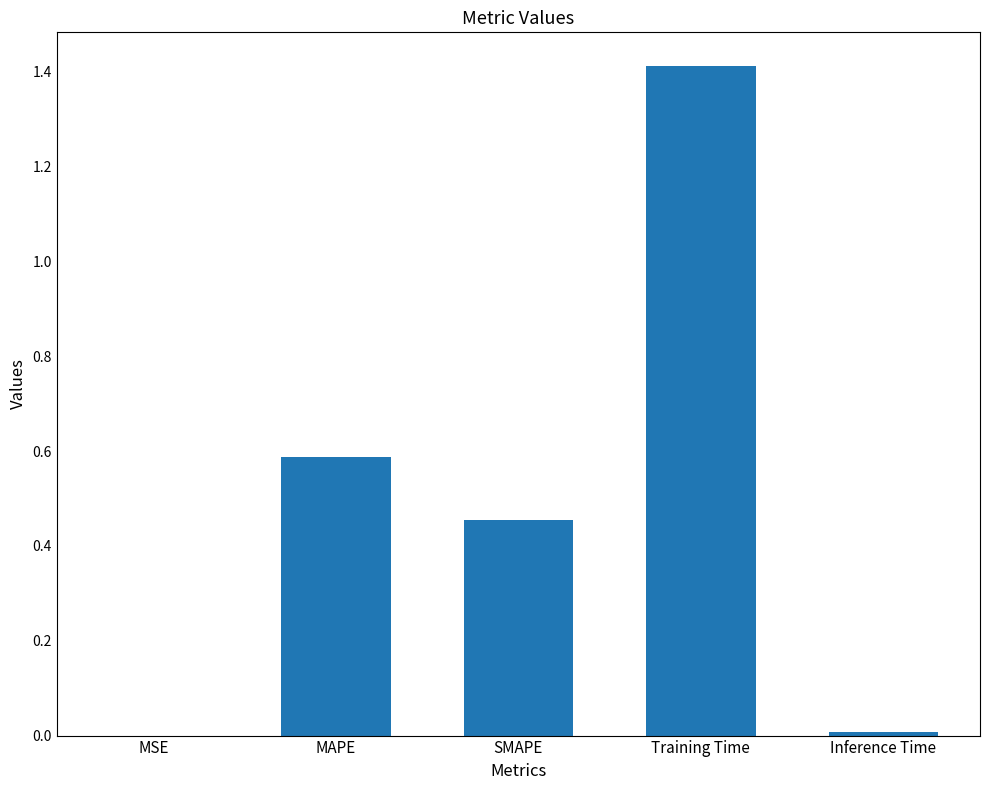

True or false: the data shows 0.9 at MAPE.

False